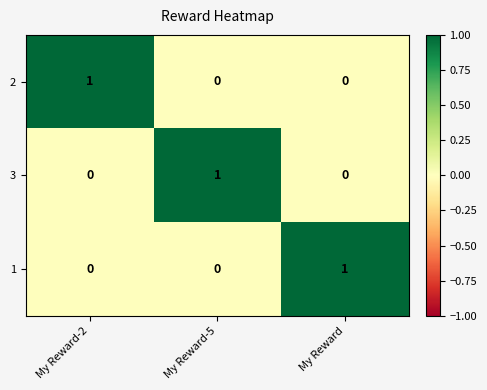

How many 1 values are between 0 and 1?

3